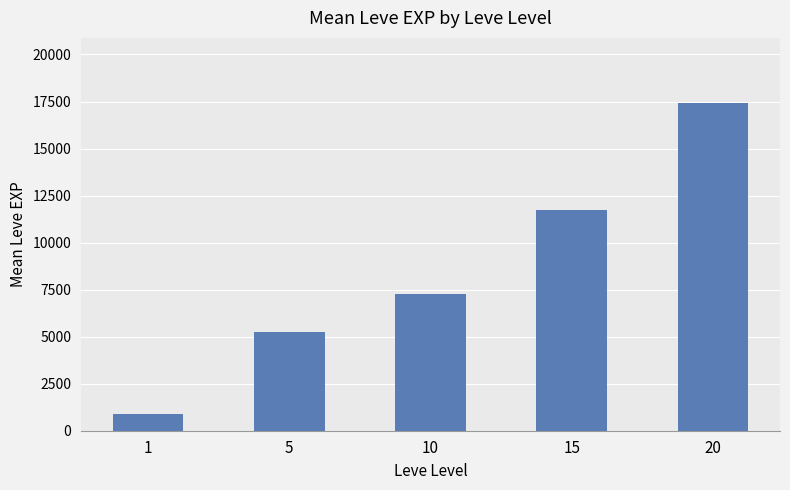

What is the approximate value at 1?

885.0